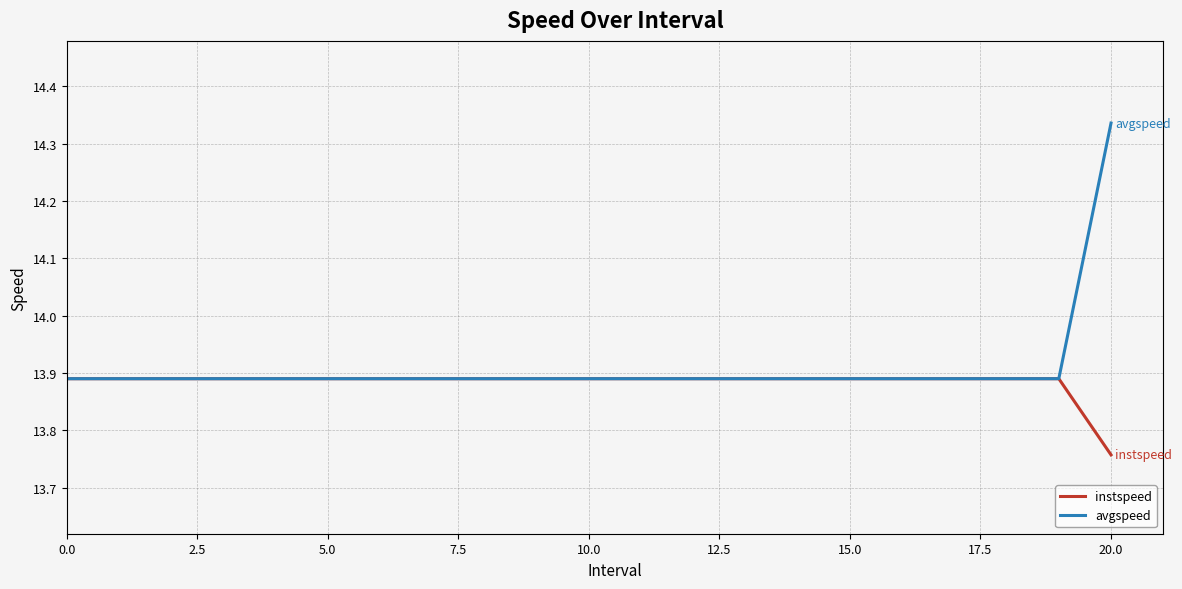

List the series in order of their peak value, lowest first.

instspeed, avgspeed